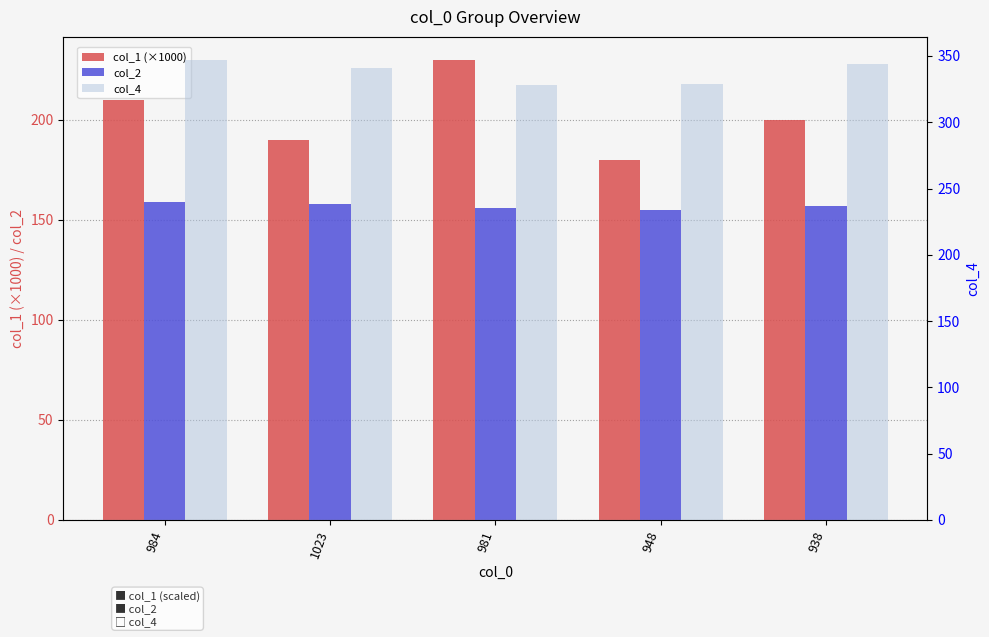

What is the difference between the maximum and minimum values in the col_2 series?

4